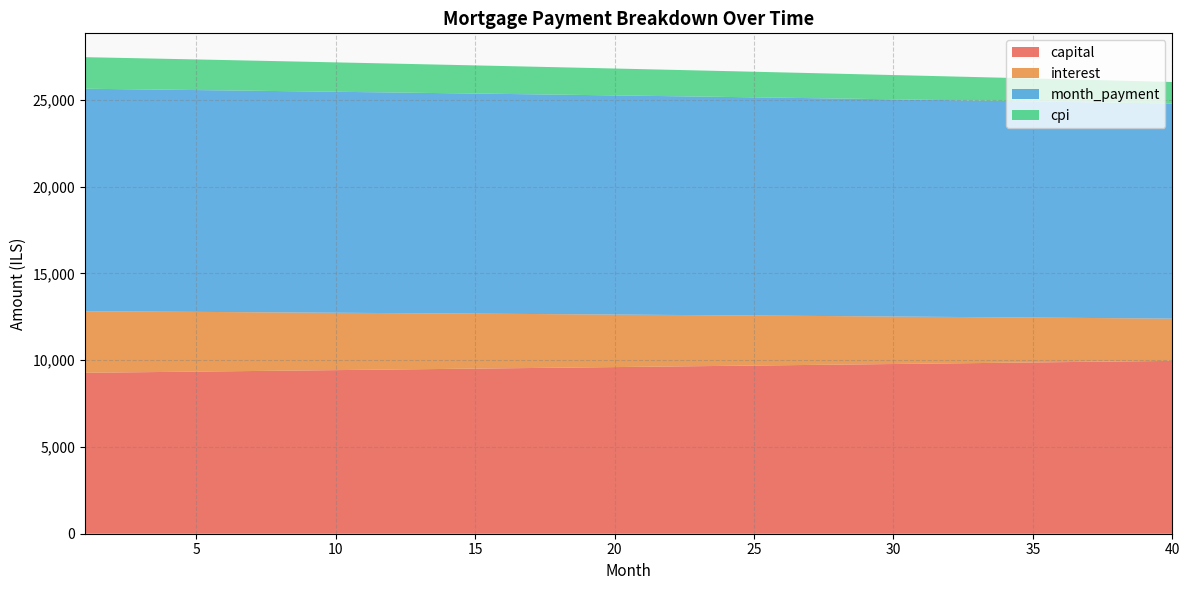

What is the total value across all series at 5?

27337.2